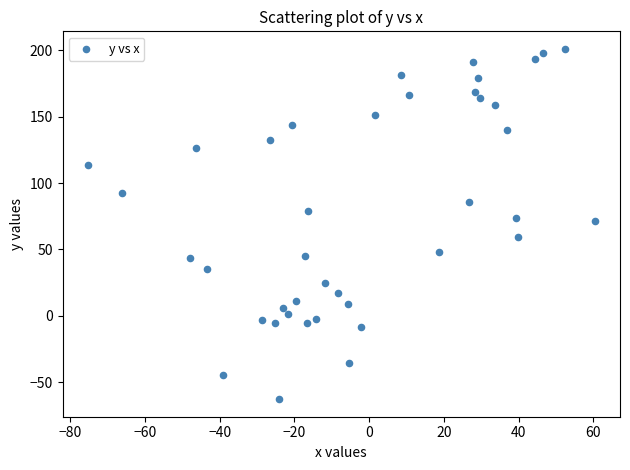

What is the range of X values (max minus min)?

135.6